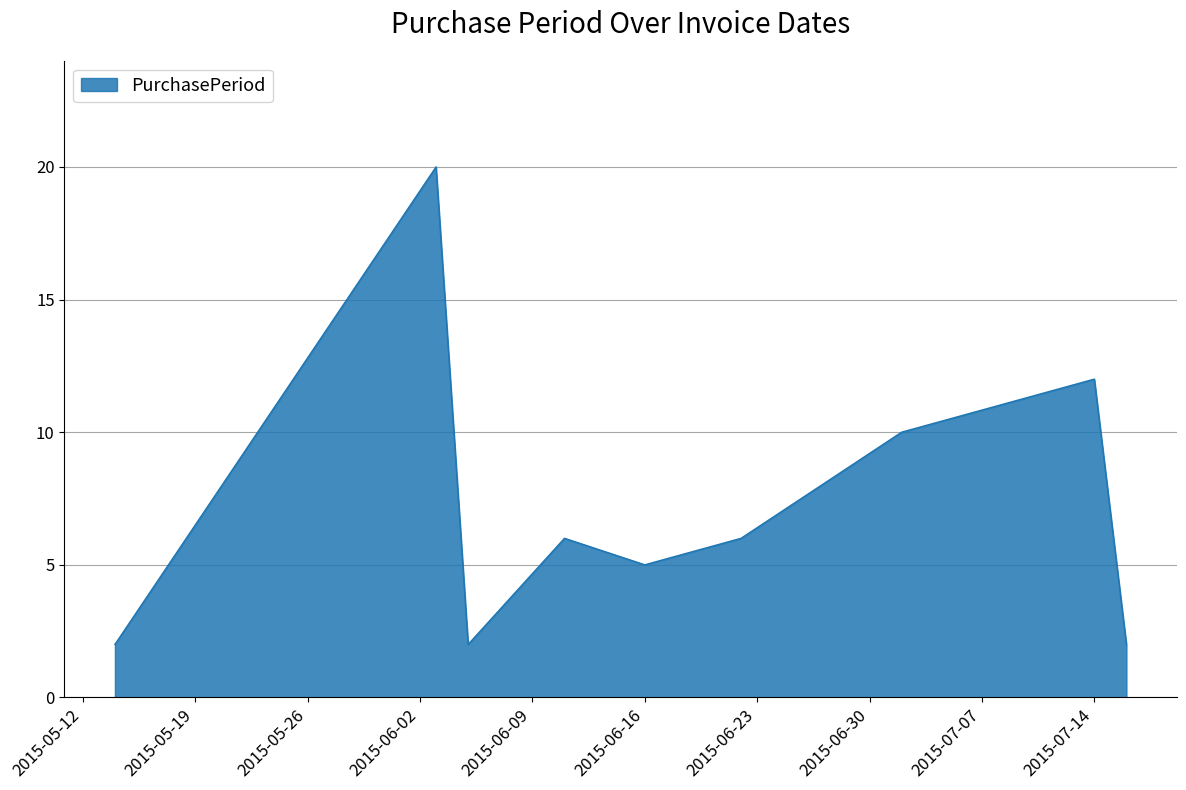

What is the maximum value shown in the chart?

20